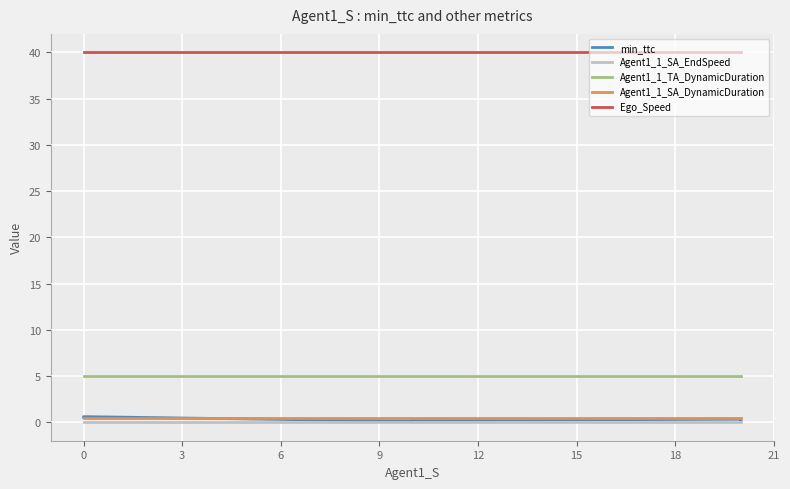

True or false: Ego_Speed has a value of 16.8 at 9.

False